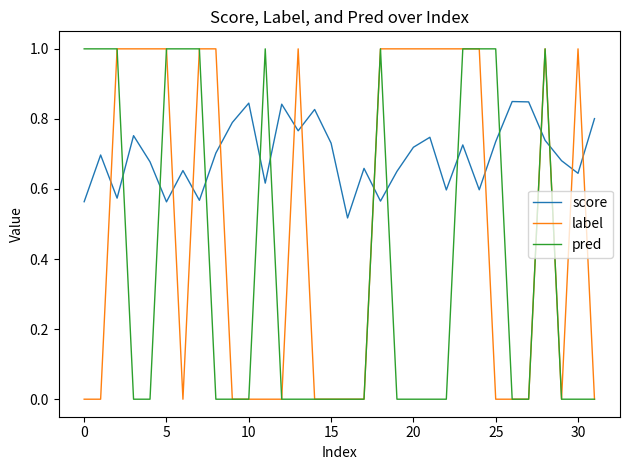

List the series in order of their overall mean, highest first.

score, label, pred